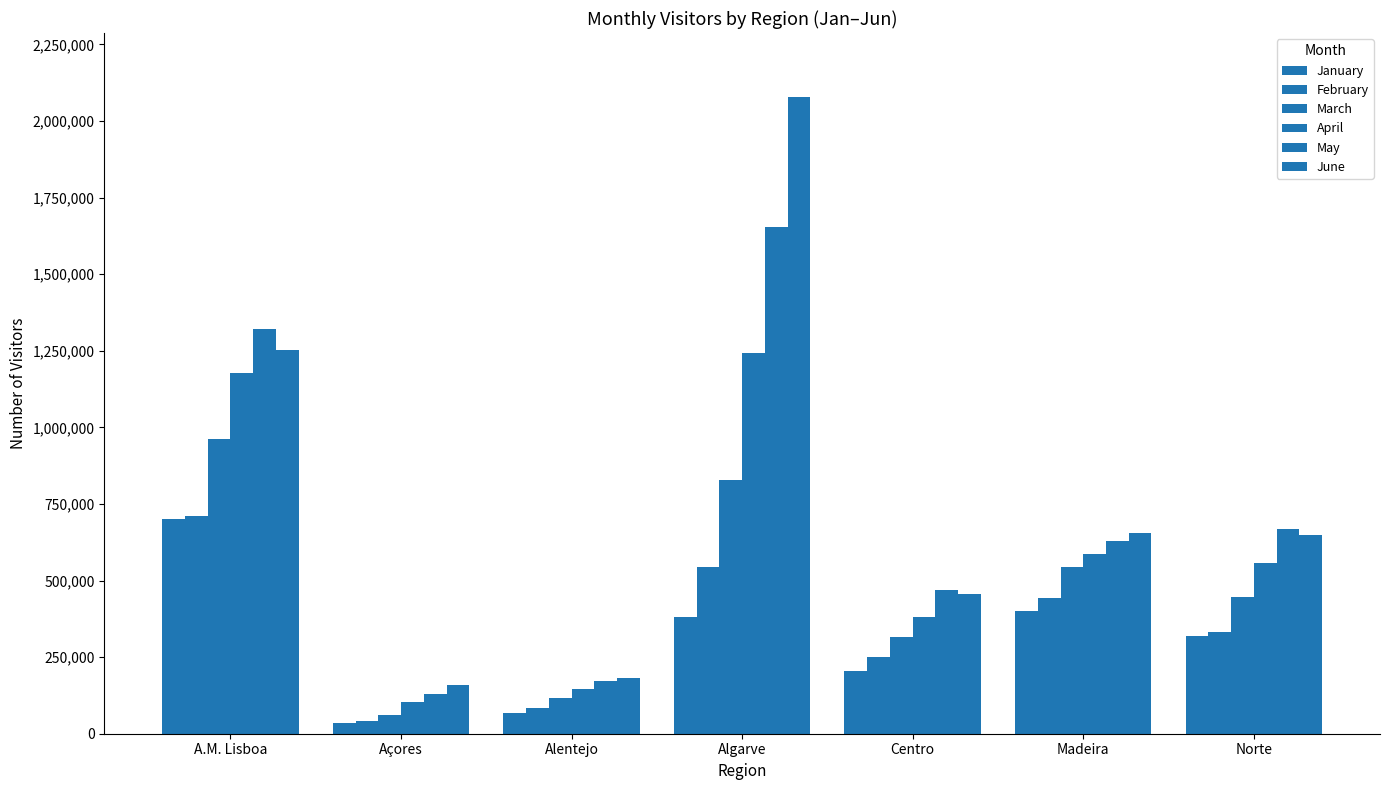

Count the number of data series in this chart.

6